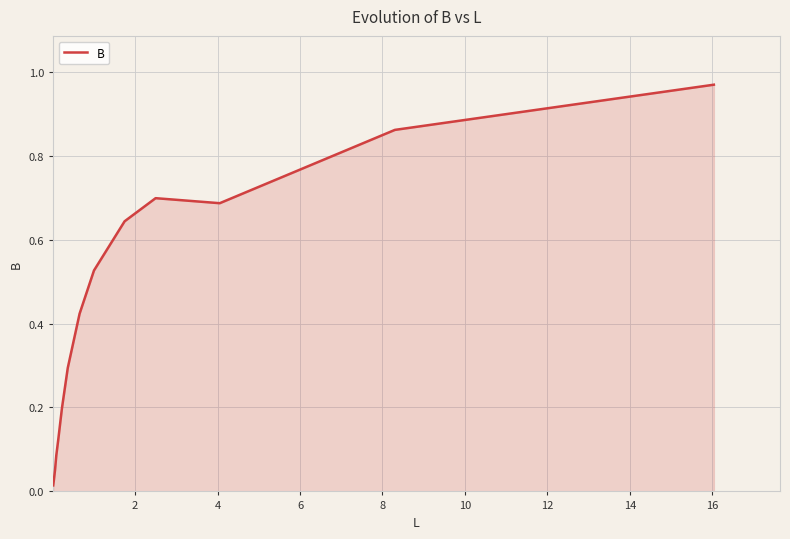

What is the greatest value displayed?

1.0